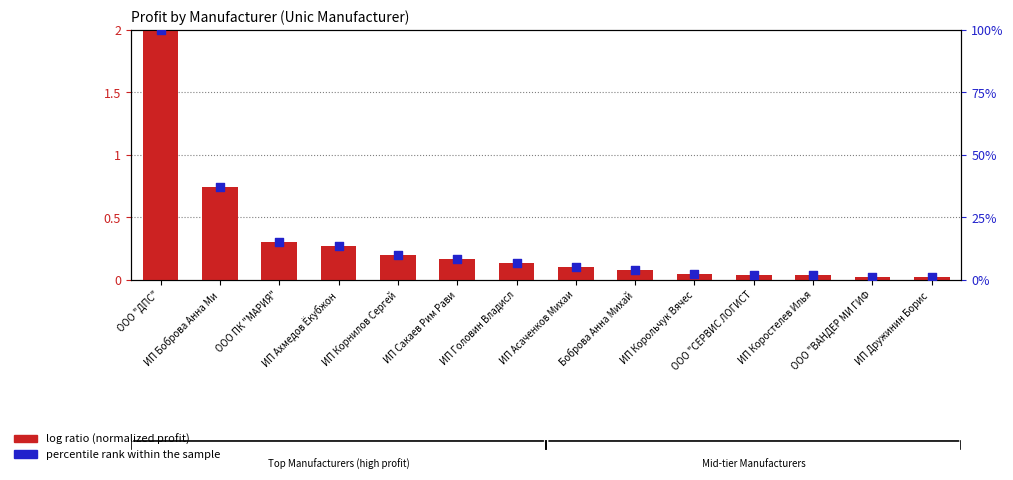

At how many categories does at least one series exceed 67?

1